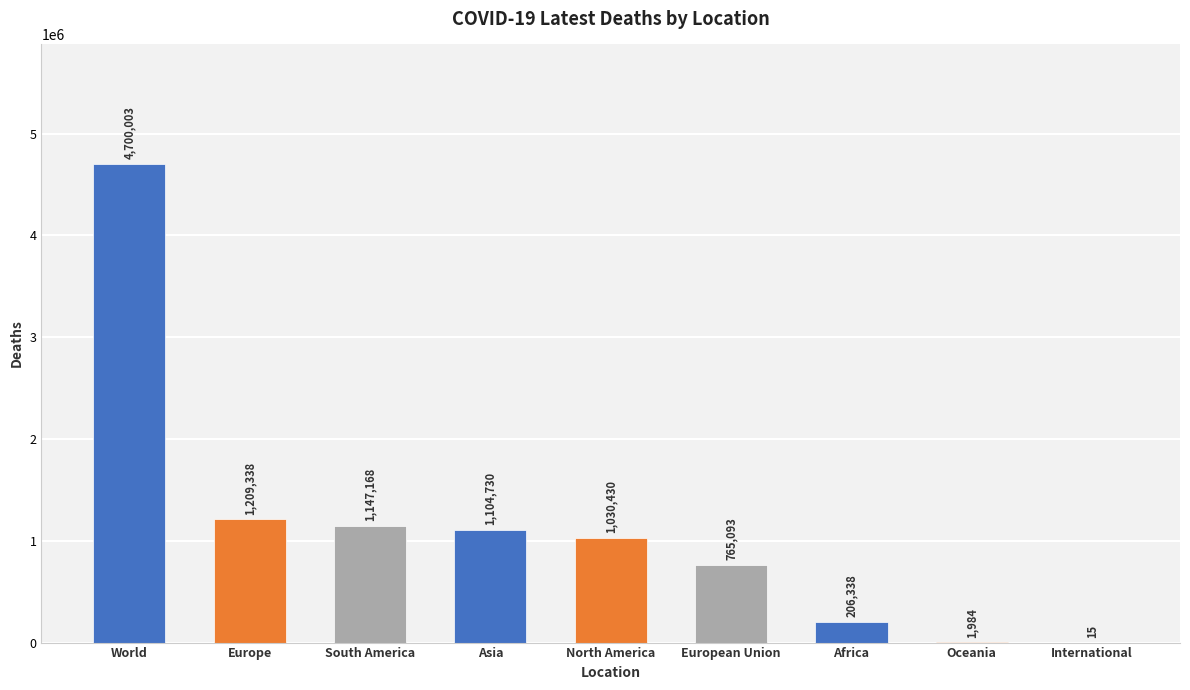

Is it true that the value at South America is 1670998?

False